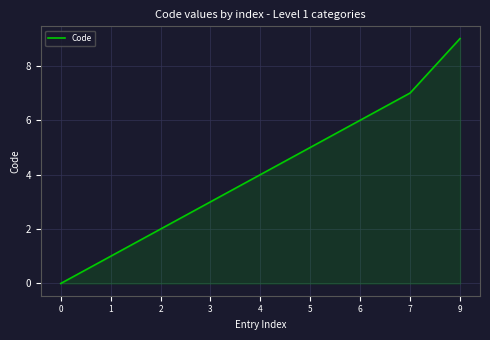

True or false: the data has more than 2 interior local peaks.

False